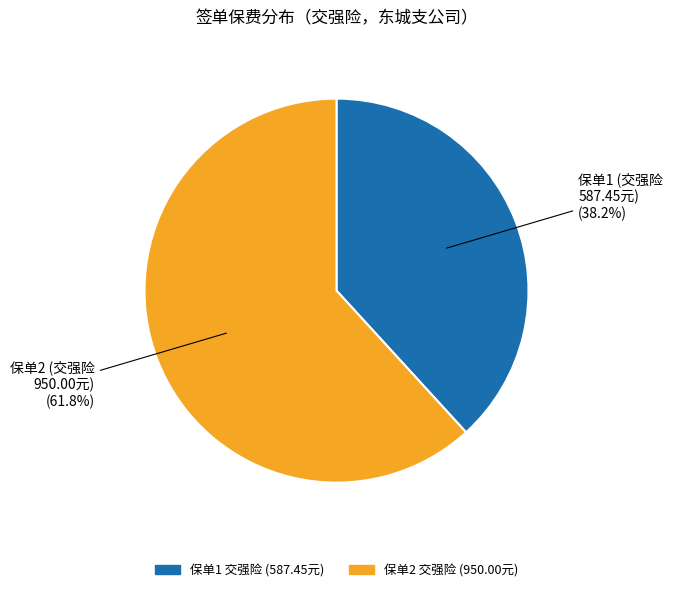

Is there any slice that represents more than half of the pie?

Yes